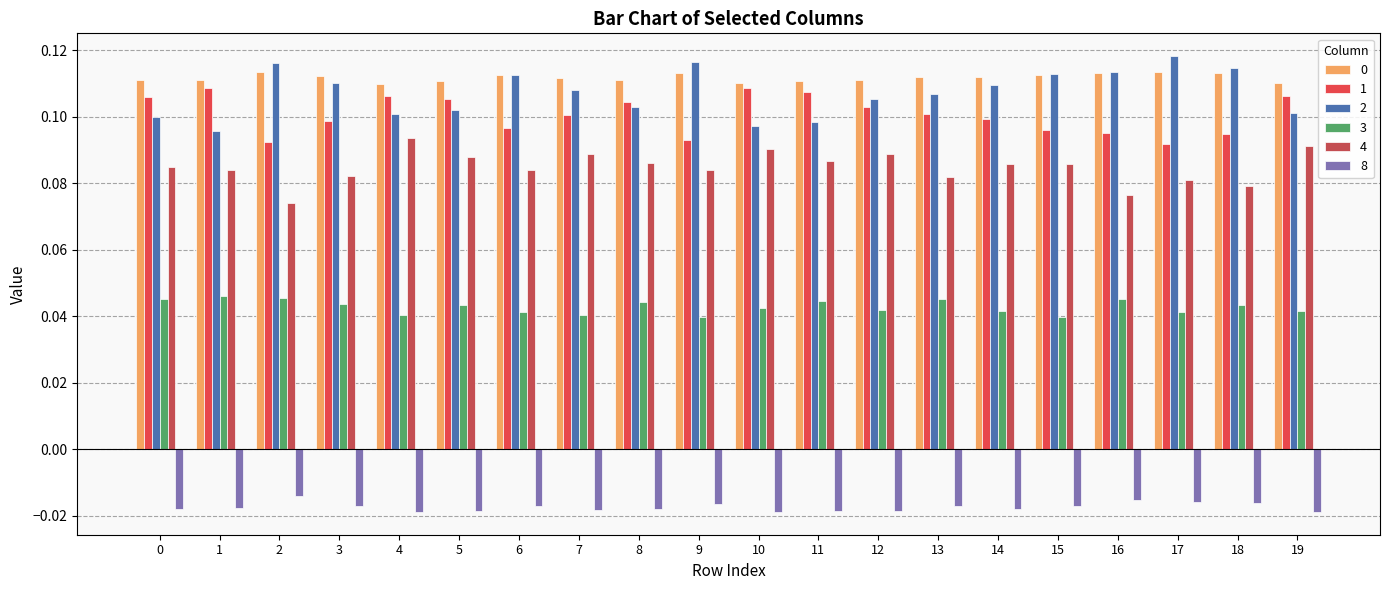

How many bars are there in total?

120